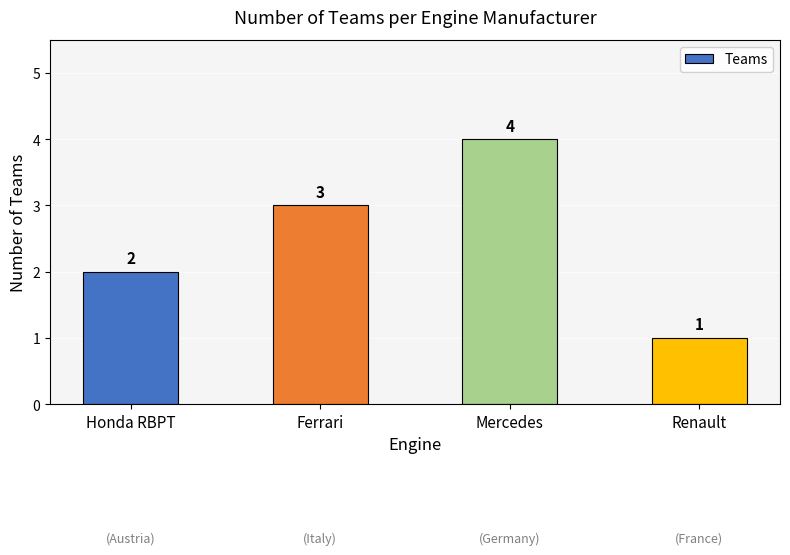

What value does the data have at Ferrari?

3